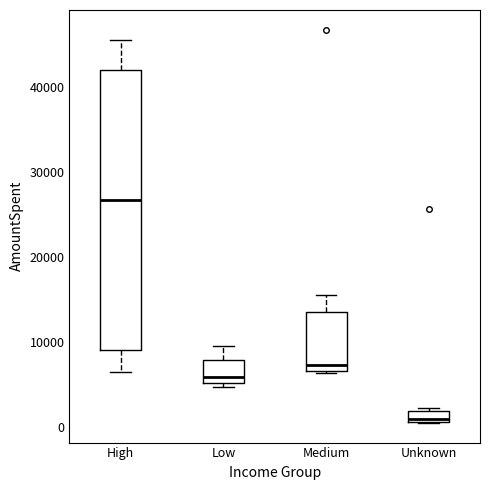

Which box has the highest median line?

High